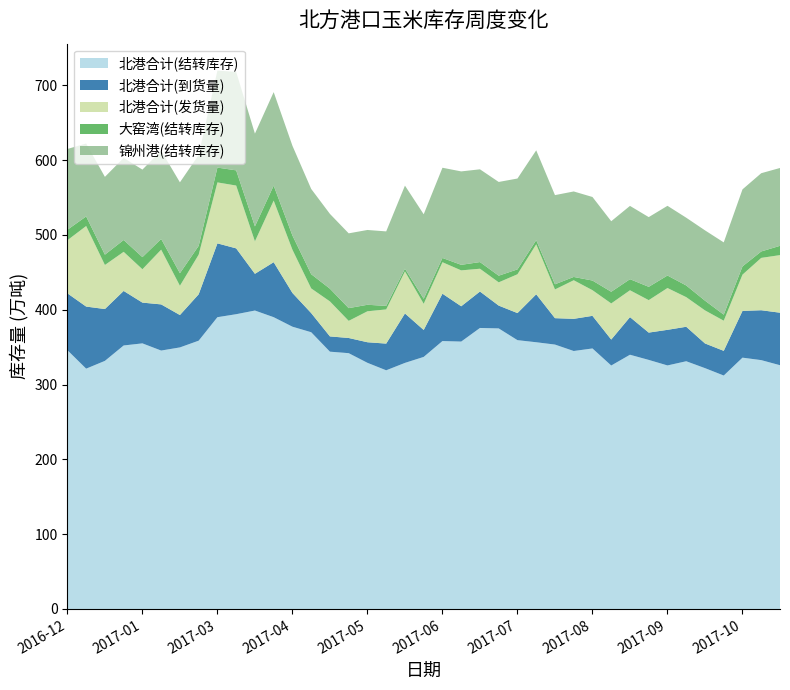

Reading left to right, extract all data points from this chart.

北港合计(结转库存): 2016-12-18=346.0	2016-12-25=321.3	2017-01-01=331.7	2017-01-08=352.3	2017-01-15=355.1	2017-02-06=345.5	2017-02-13=349.7	2017-02-20=358.7	2017-03-03=390.1	2017-03-14=394.1	2017-03-27=399.0	2017-04-07=390.1	2017-04-14=377.4	2017-04-21=370.0	2017-04-28=344.0	2017-05-05=342.0	2017-05-12=329.1	2017-05-19=319.1	2017-05-26=329.0	2017-06-02=337.0	2017-06-09=358.2	2017-06-16=357.5	2017-06-23=375.7	2017-06-30=375.1	2017-07-07=359.4	2017-07-14=356.6	2017-07-21=353.5	2017-07-28=344.9	2017-08-04=348.3	2017-08-11=325.5	2017-08-18=339.9	2017-08-25=333.0	2017-09-01=325.6	2017-09-08=331.2	2017-09-15=322.0	2017-09-22=312.1	2017-10-13=336.0	2017-10-20=332.7	2017-10-27=325.9
北港合计(到货量): 2016-12-18=76.0	2016-12-25=83.0	2017-01-01=69.3	2017-01-08=72.9	2017-01-15=54.5	2017-02-06=61.7	2017-02-13=43.3	2017-02-20=62.0	2017-03-03=98.7	2017-03-14=88.0	2017-03-27=49.1	2017-04-07=73.5	2017-04-14=45.1	2017-04-21=25.6	2017-04-28=20.4	2017-05-05=20.3	2017-05-12=27.5	2017-05-19=35.7	2017-05-26=66.1	2017-06-02=36.0	2017-06-09=63.3	2017-06-16=47.2	2017-06-23=48.7	2017-06-30=30.5	2017-07-07=36.2	2017-07-14=64.1	2017-07-21=35.3	2017-07-28=43.0	2017-08-04=43.6	2017-08-11=34.7	2017-08-18=50.3	2017-08-25=36.5	2017-09-01=47.6	2017-09-08=46.1	2017-09-15=33.0	2017-09-22=33.0	2017-10-13=62.5	2017-10-20=66.7	2017-10-27=70.2
北港合计(发货量): 2016-12-18=71.0	2016-12-25=107.7	2017-01-01=58.9	2017-01-08=52.3	2017-01-15=44.6	2017-02-06=73.2	2017-02-13=39.1	2017-02-20=53.0	2017-03-03=81.5	2017-03-14=84.0	2017-03-27=43.4	2017-04-07=82.4	2017-04-14=57.8	2017-04-21=33.0	2017-04-28=46.8	2017-05-05=22.9	2017-05-12=41.4	2017-05-19=45.7	2017-05-26=56.2	2017-06-02=35.0	2017-06-09=42.1	2017-06-16=48.0	2017-06-23=30.5	2017-06-30=31.1	2017-07-07=51.9	2017-07-14=66.9	2017-07-21=38.4	2017-07-28=51.6	2017-08-04=34.3	2017-08-11=48.3	2017-08-18=35.9	2017-08-25=43.4	2017-09-01=55.9	2017-09-08=39.6	2017-09-15=44.2	2017-09-22=40.3	2017-10-13=48.5	2017-10-20=70.0	2017-10-27=77.0
大窑湾(结转库存): 2016-12-18=14.0	2016-12-25=12.8	2017-01-01=13.8	2017-01-08=15.8	2017-01-15=16.2	2017-02-06=14.3	2017-02-13=16.8	2017-02-20=11.8	2017-03-03=19.8	2017-03-14=20.3	2017-03-27=20.0	2017-04-07=20.0	2017-04-14=19.0	2017-04-21=19.0	2017-04-28=17.0	2017-05-05=17.0	2017-05-12=8.7	2017-05-19=4.7	2017-05-26=3.7	2017-06-02=6.7	2017-06-09=5.7	2017-06-16=7.4	2017-06-23=8.9	2017-06-30=8.9	2017-07-07=6.5	2017-07-14=5.5	2017-07-21=6.9	2017-07-28=4.4	2017-08-04=12.9	2017-08-11=15.6	2017-08-18=14.8	2017-08-25=17.8	2017-09-01=16.7	2017-09-08=15.6	2017-09-15=13.0	2017-09-22=8.1	2017-10-13=11.0	2017-10-20=8.6	2017-10-27=12.4
锦州港(结转库存): 2016-12-18=108.0	2016-12-25=97.5	2017-01-01=104.0	2017-01-08=109.8	2017-01-15=117.0	2017-02-06=118.0	2017-02-13=121.5	2017-02-20=121.5	2017-03-03=129.7	2017-03-14=131.7	2017-03-27=124.0	2017-04-07=125.0	2017-04-14=120.0	2017-04-21=114.0	2017-04-28=100.0	2017-05-05=100.0	2017-05-12=100.0	2017-05-19=99.6	2017-05-26=111.0	2017-06-02=113.0	2017-06-09=120.6	2017-06-16=124.9	2017-06-23=124.0	2017-06-30=125.3	2017-07-07=121.5	2017-07-14=120.1	2017-07-21=119.2	2017-07-28=114.3	2017-08-04=111.7	2017-08-11=94.3	2017-08-18=98.0	2017-08-25=93.2	2017-09-01=93.2	2017-09-08=90.6	2017-09-15=94.0	2017-09-22=96.6	2017-10-13=103.0	2017-10-20=104.6	2017-10-27=104.1